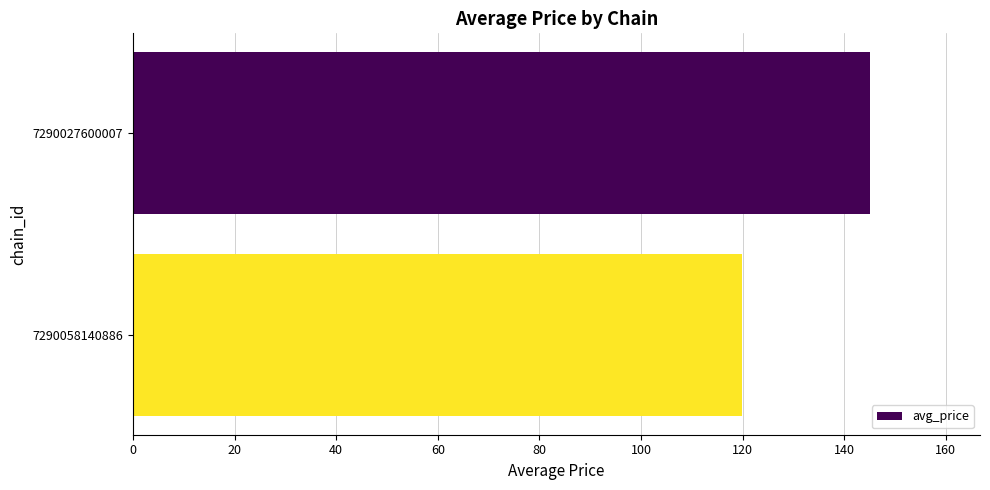

Where is the data nearest to the value 132?

7290058140886